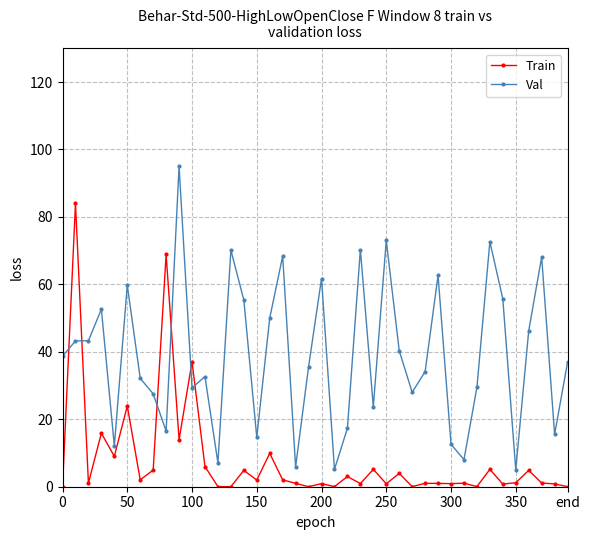

True or false: Val has more than 1 points higher than both neighbors.

True